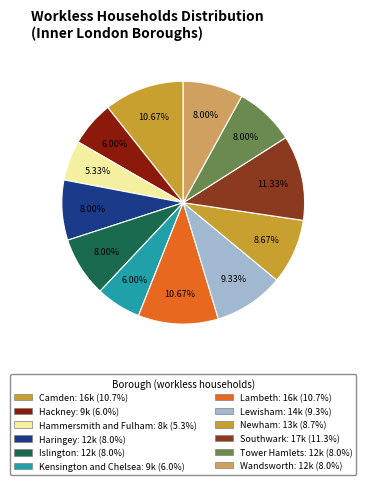

What percentage is the Camden slice, to the nearest percent?

11%